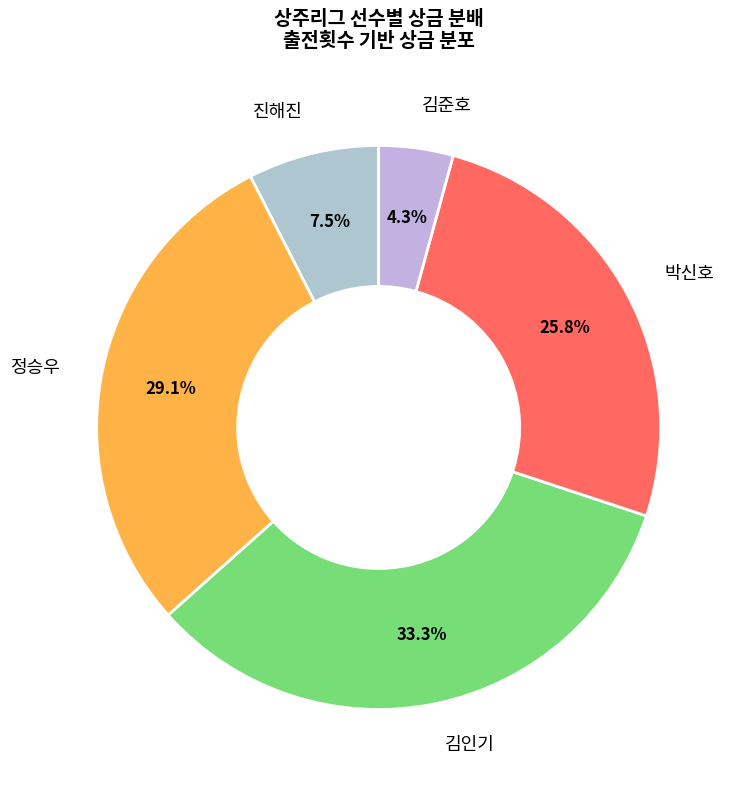

How many segments does this pie chart have?

5